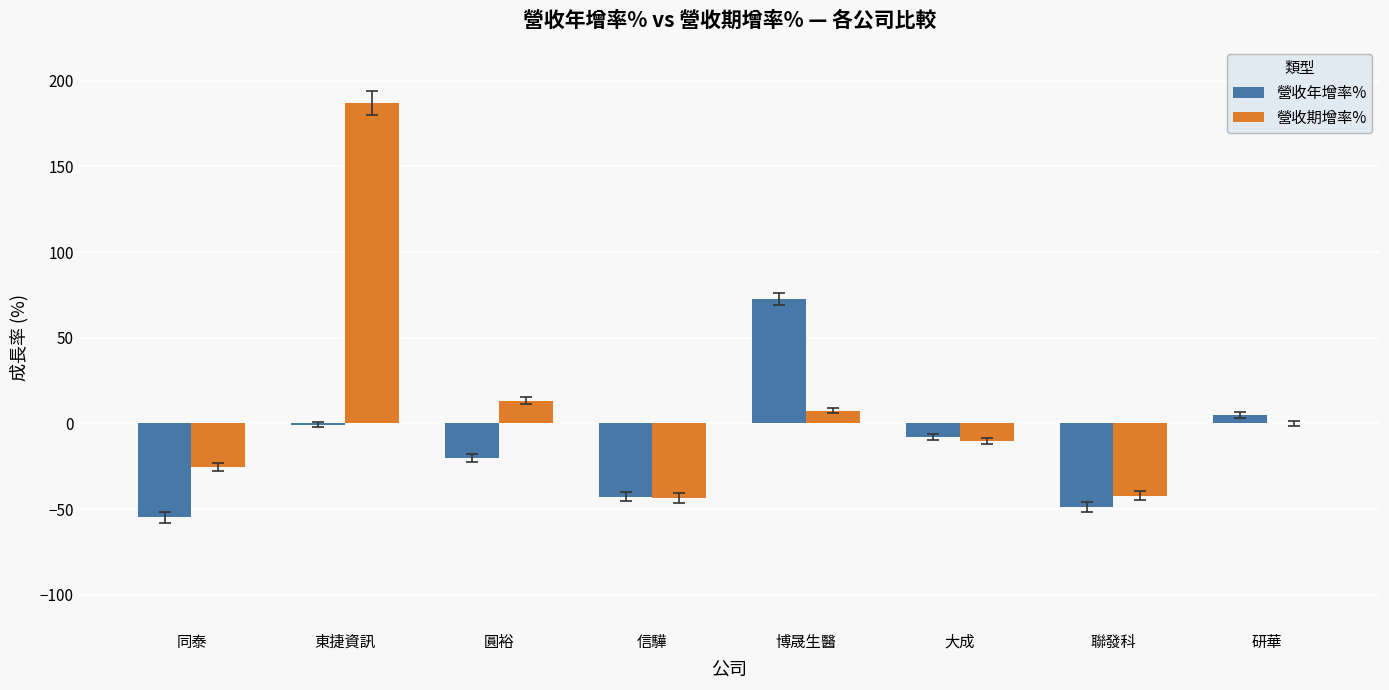

Between 東捷資訊 and 信驊, which series saw the biggest shift?

營收期增率%